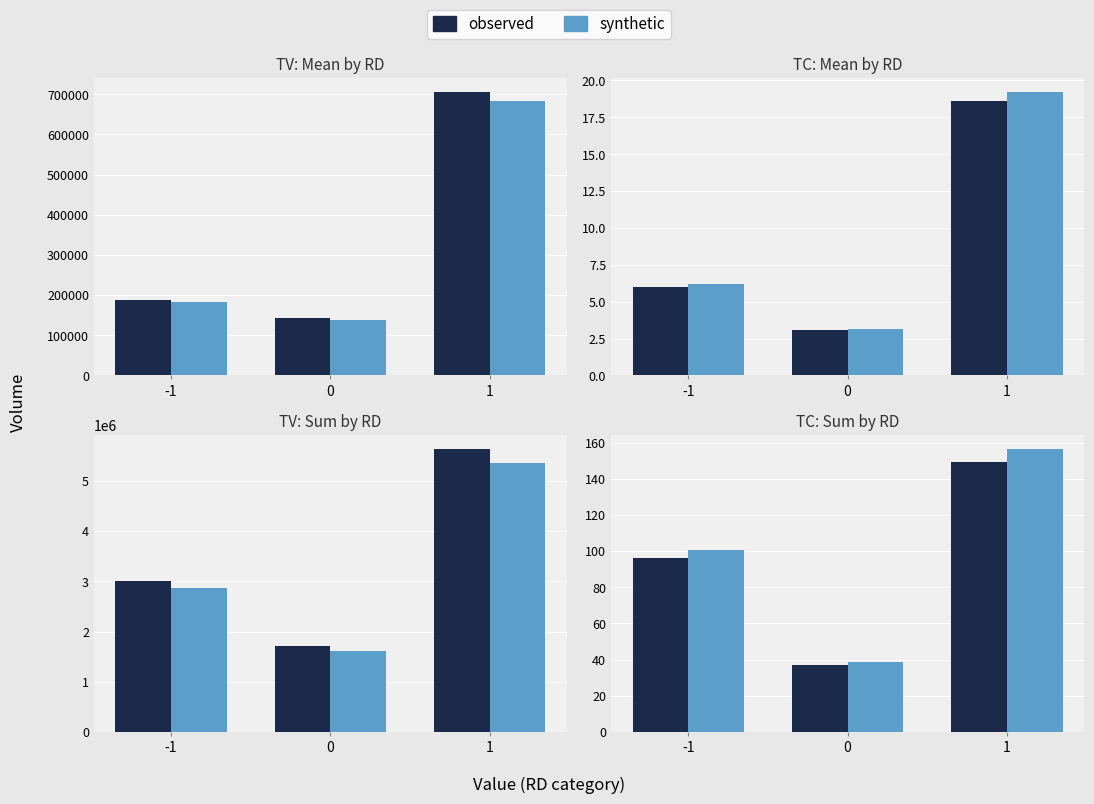

Reading right to left, extract all data points from this chart.

observed: 1=149.0	0=37.0	-1=96.0
synthetic: 1=156.5	0=38.9	-1=100.8